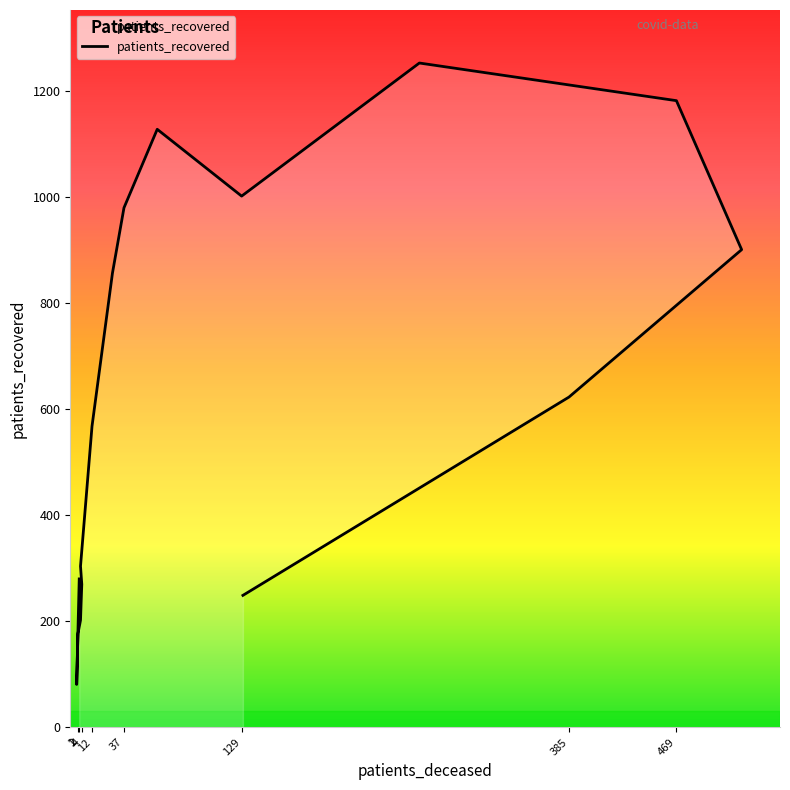

What is the smallest value displayed?

81